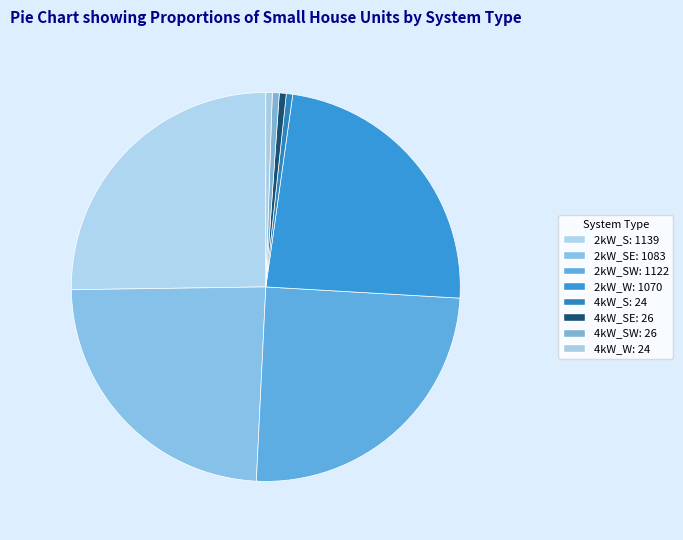

Does any single category account for the majority?

No